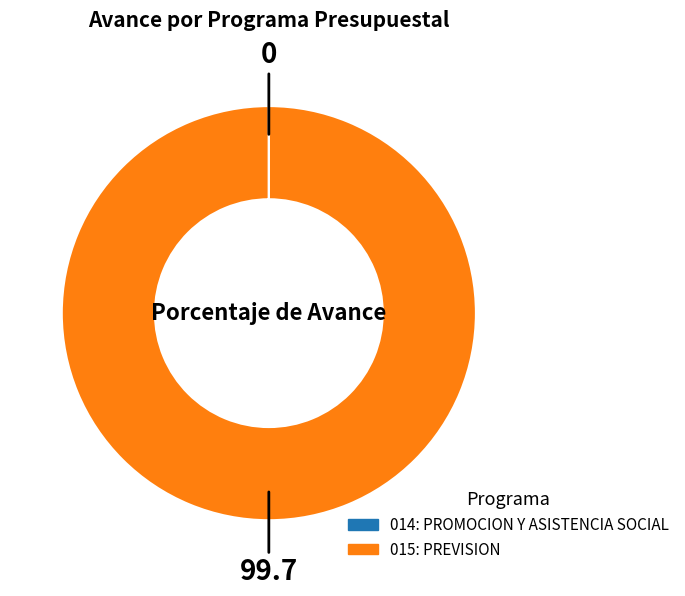

Is it true that 015: PREVISION is 100% of the pie?

True